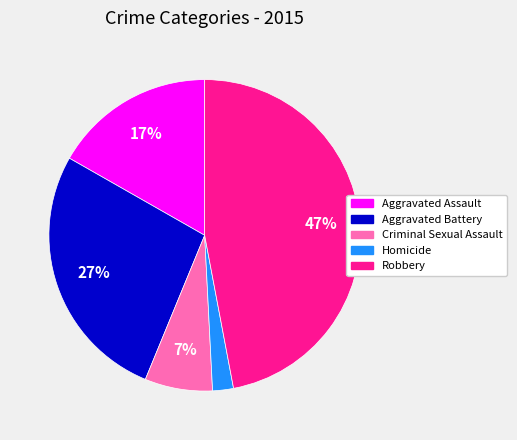

What percentage is the Aggravated Assault slice, to the nearest percent?

17%